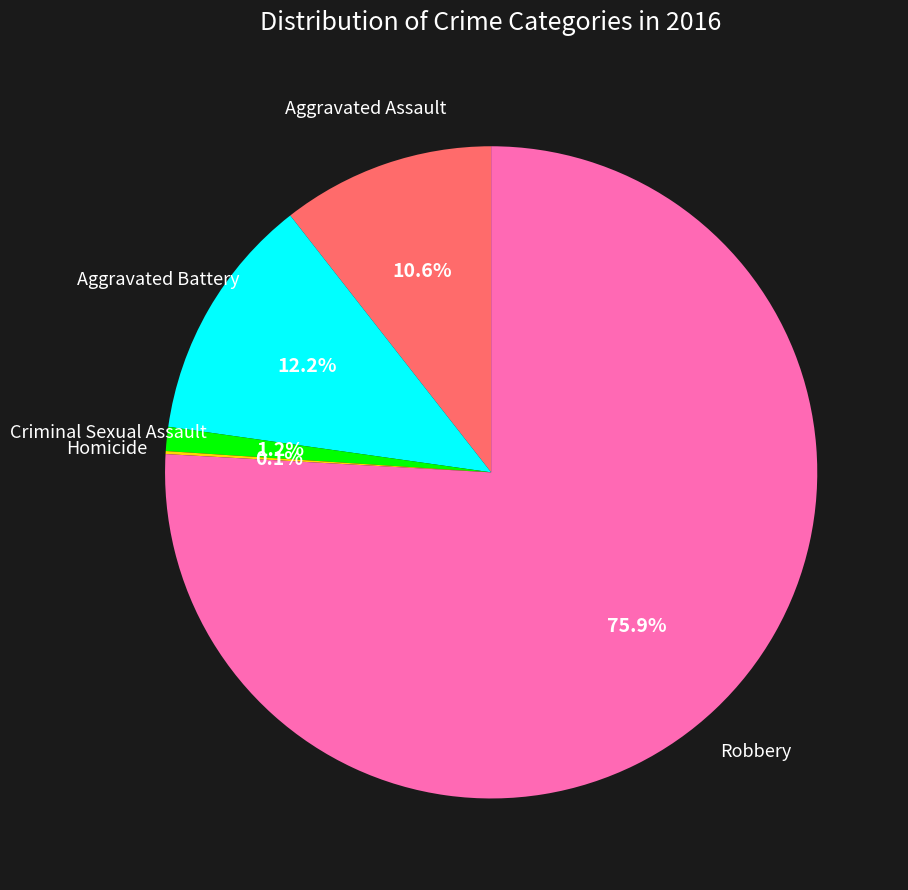

What is the ratio of the value at Aggravated Assault to the value at Aggravated Battery?

0.9